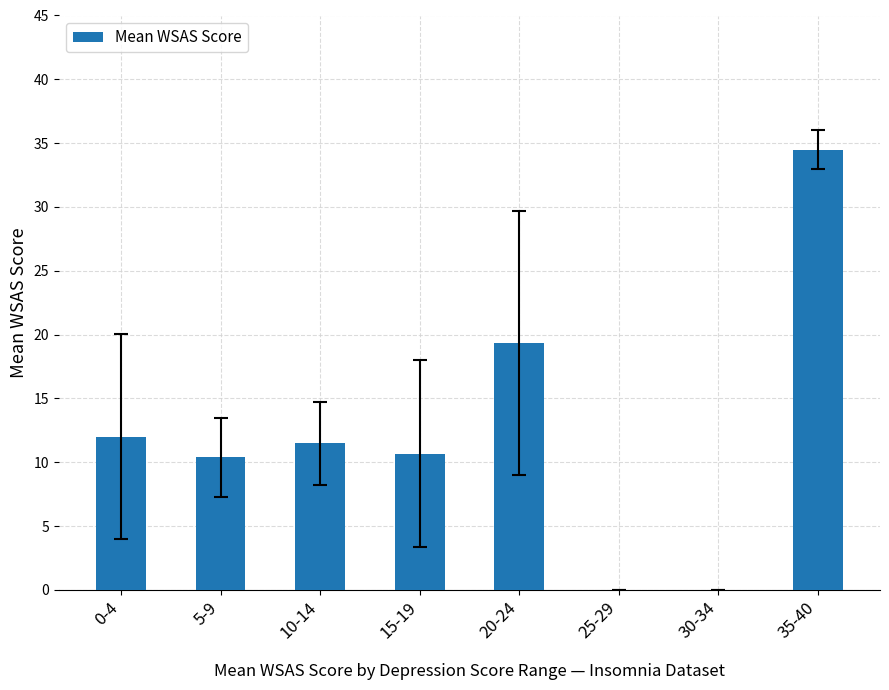

Approximately how many times larger is the value at 0-4 compared to 5-9?

1.2